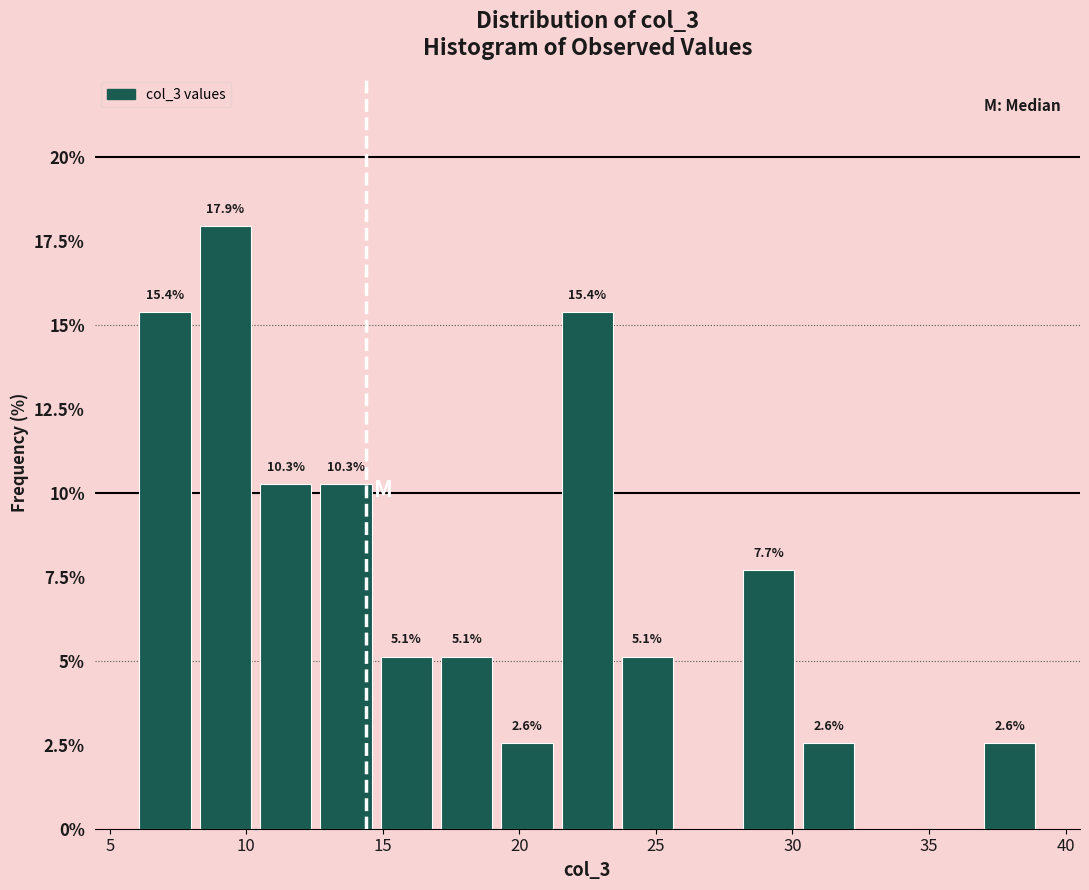

Over which range of the x-axis is the bar tallest?

8.0 to 10.5